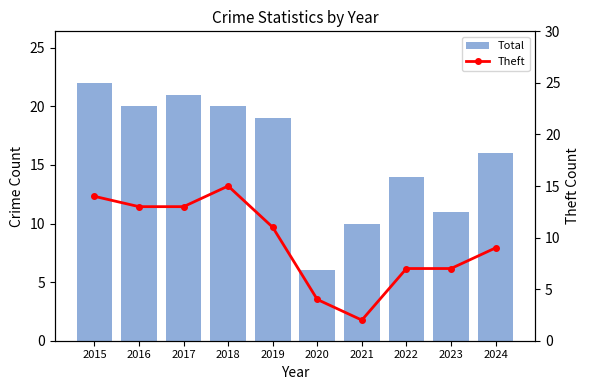

What is the total value across all series at 2018?

35